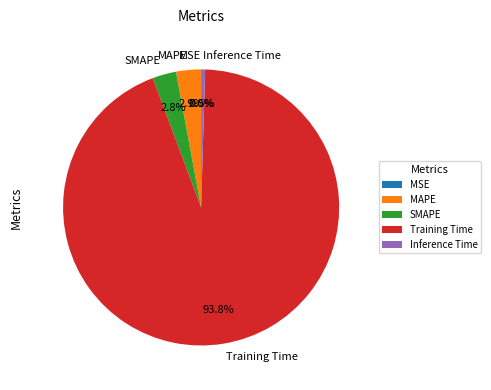

Which slice is the largest?

Training Time